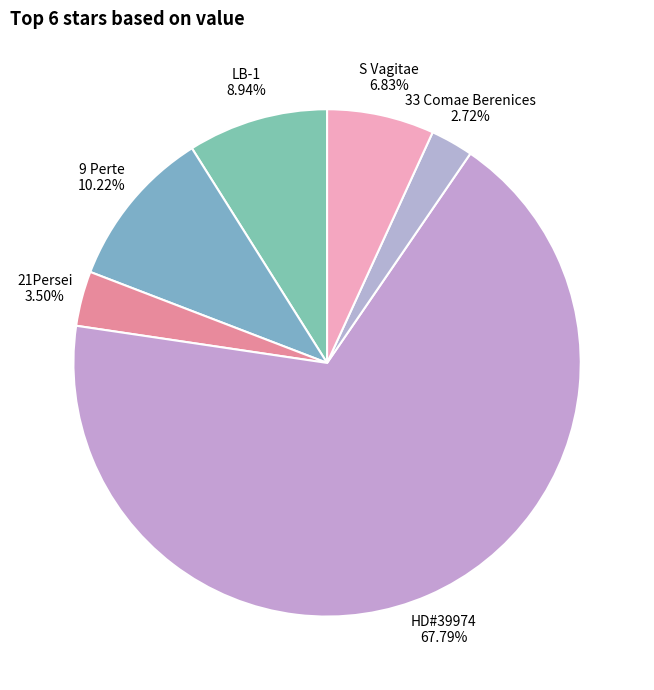

Combined, what portion of the pie is LB-1 and HD#39974?

76.7%